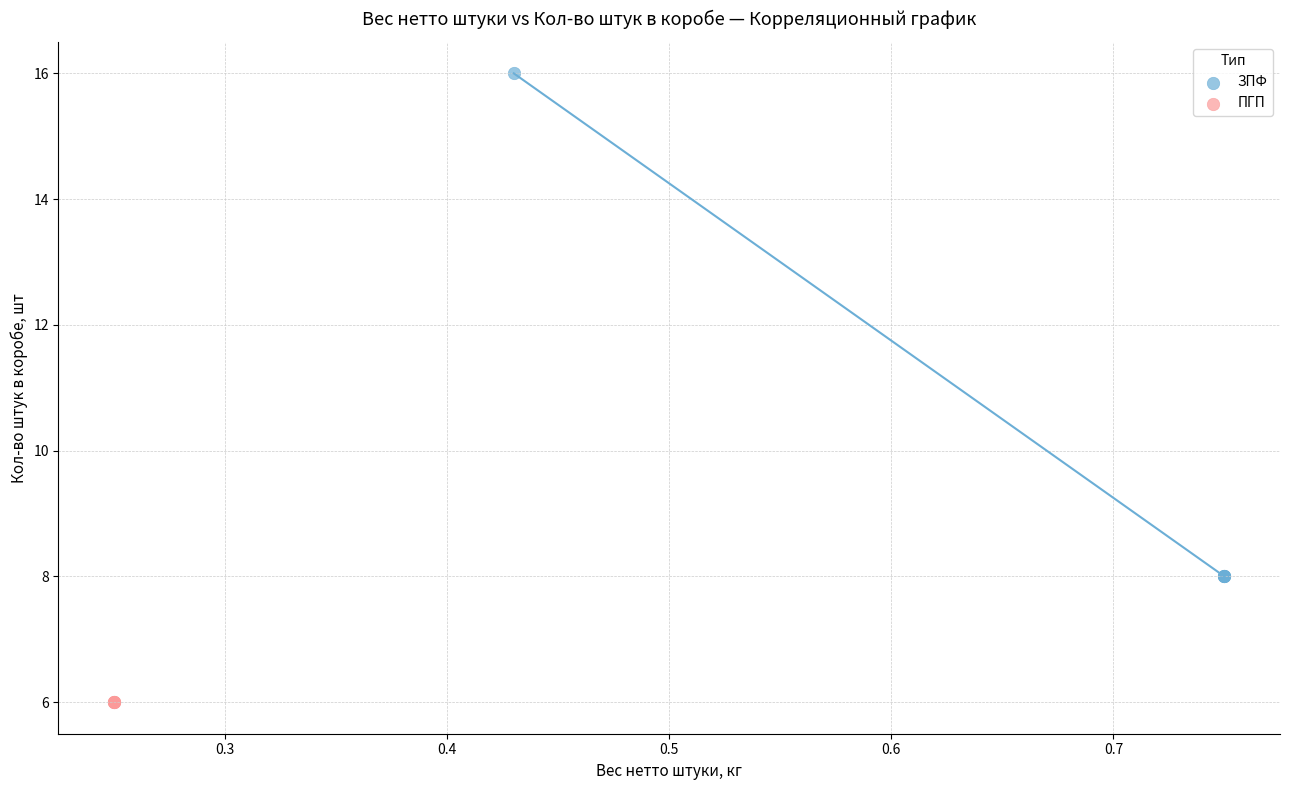

Which series contains the highest Y value?

ЗПФ